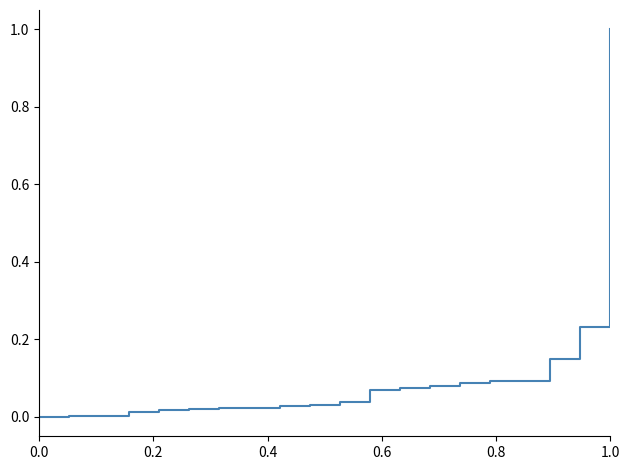

How many lines are shown in the chart?

1